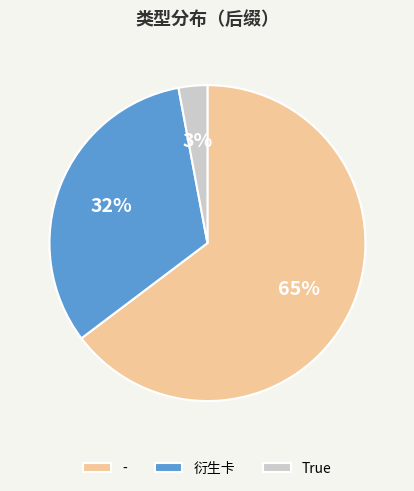

Is True the majority of the pie?

No